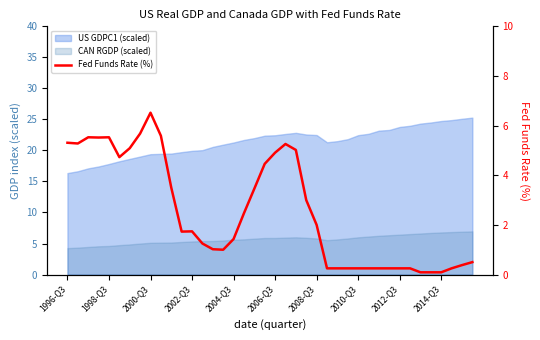

What position from the left is 17?

18